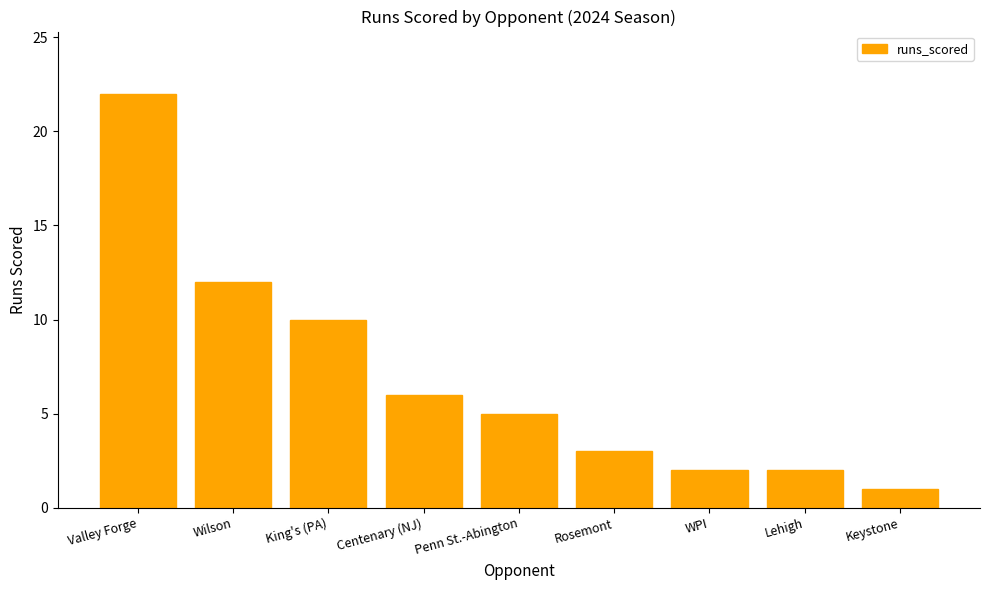

Which has a higher value, Penn St.-Abington or WPI?

Penn St.-Abington